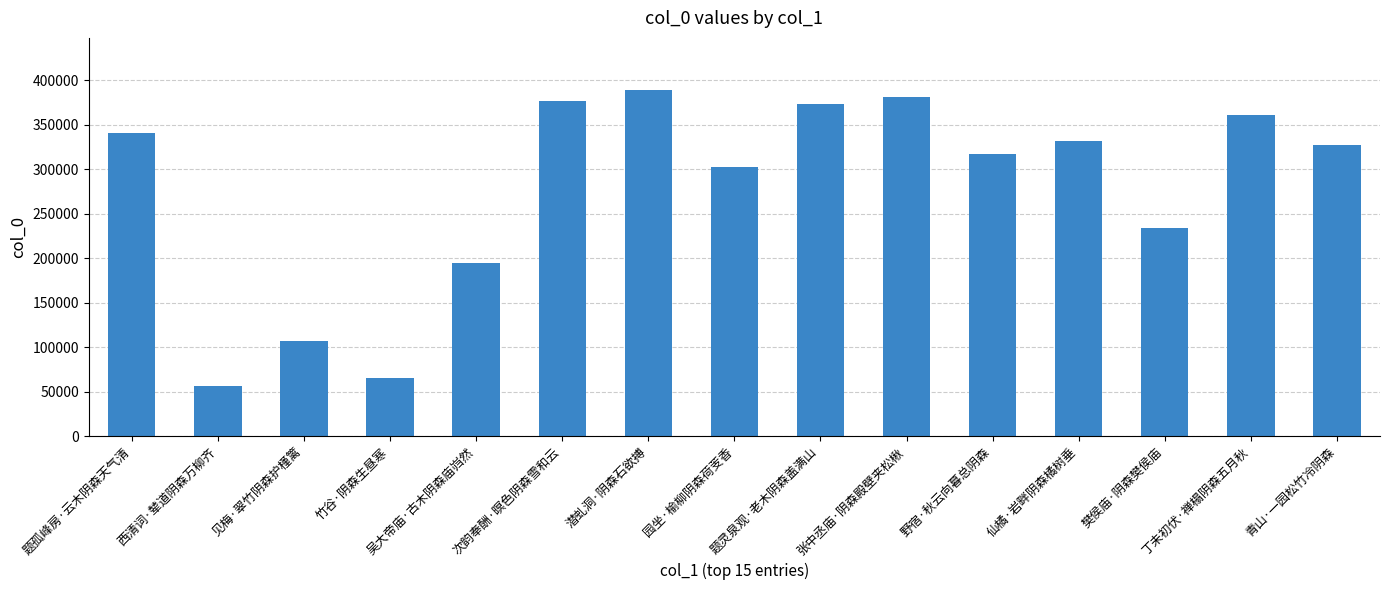

Reading right to left, list all the values displayed in this chart.

327578	360371	233819	331248	316983	380465	372556	302473	389010	376784	194455	65339	107225	56148	340588